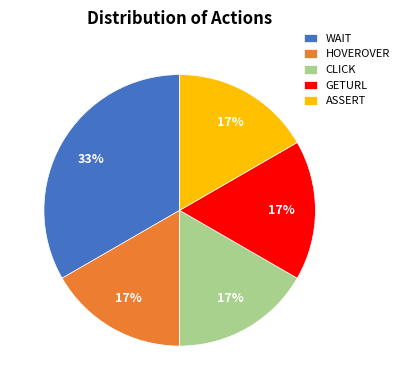

Which slice is the largest?

WAIT